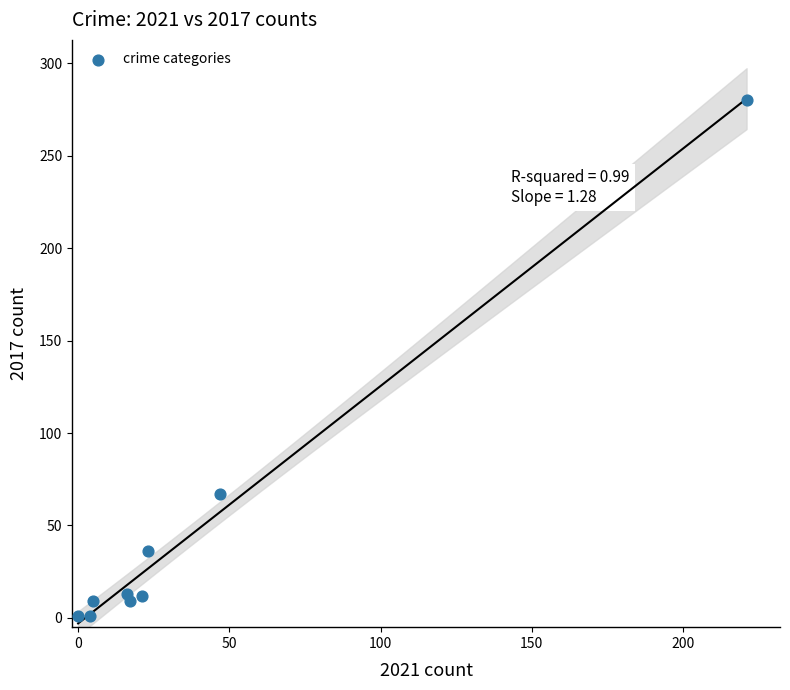

What is the average Y value?

48